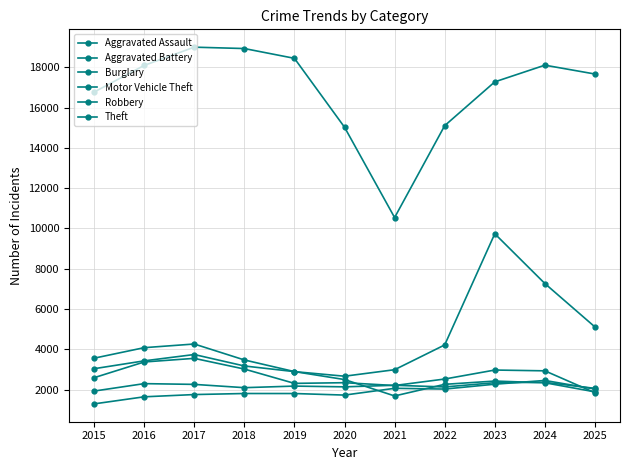

The value of Aggravated Assault at 2023 is 3349. True or false?

False